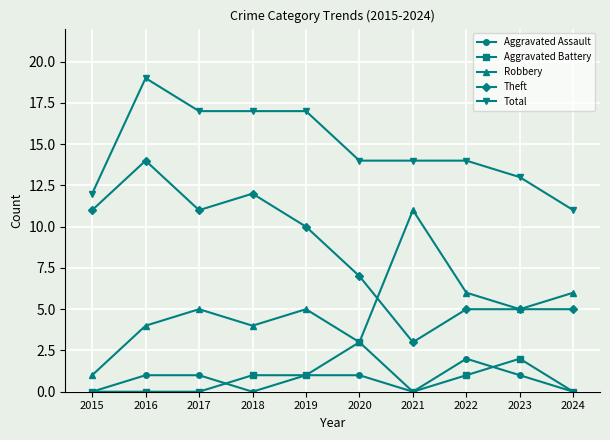

Reading left to right, extract all data points from this chart.

Aggravated Assault: 2015=0	2016=1	2017=1	2018=0	2019=1	2020=1	2021=0	2022=2	2023=1	2024=0
Aggravated Battery: 2015=0	2016=0	2017=0	2018=1	2019=1	2020=3	2021=0	2022=1	2023=2	2024=0
Robbery: 2015=1	2016=4	2017=5	2018=4	2019=5	2020=3	2021=11	2022=6	2023=5	2024=6
Theft: 2015=11	2016=14	2017=11	2018=12	2019=10	2020=7	2021=3	2022=5	2023=5	2024=5
Total: 2015=12	2016=19	2017=17	2018=17	2019=17	2020=14	2021=14	2022=14	2023=13	2024=11